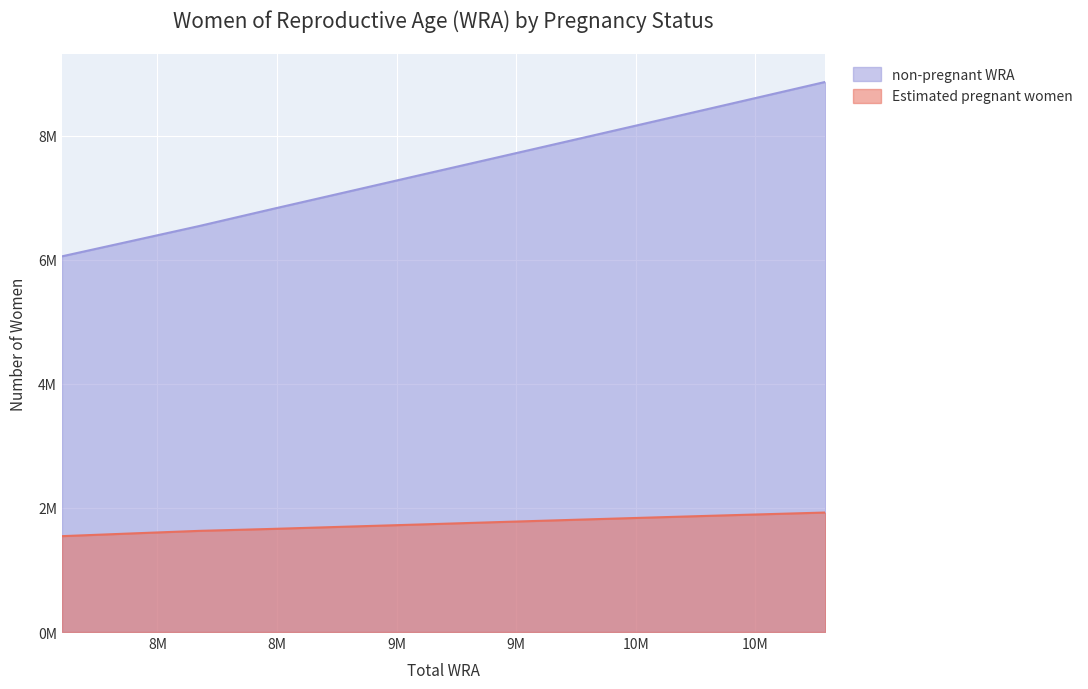

What is the difference between the highest and lowest values at 8175000?

4913527.3